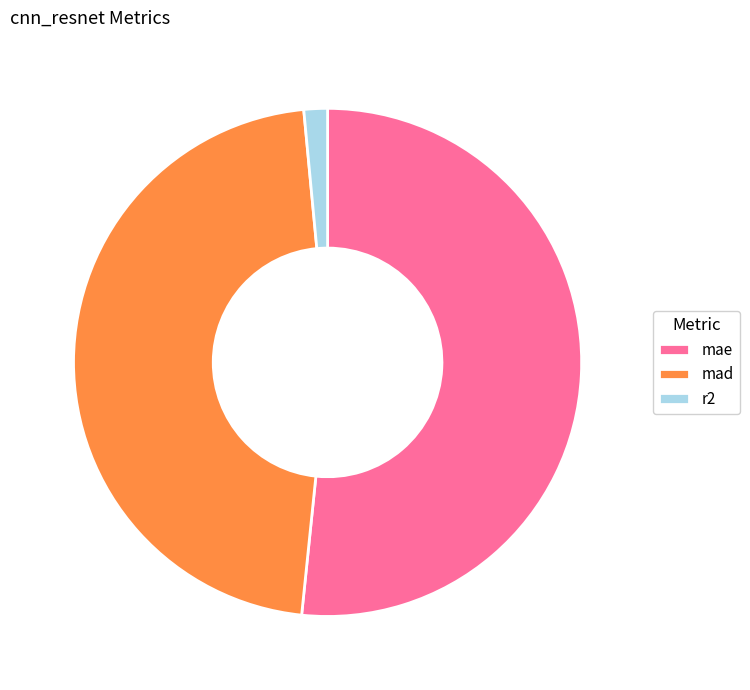

Is the sum of r2 and mad greater than half?

No